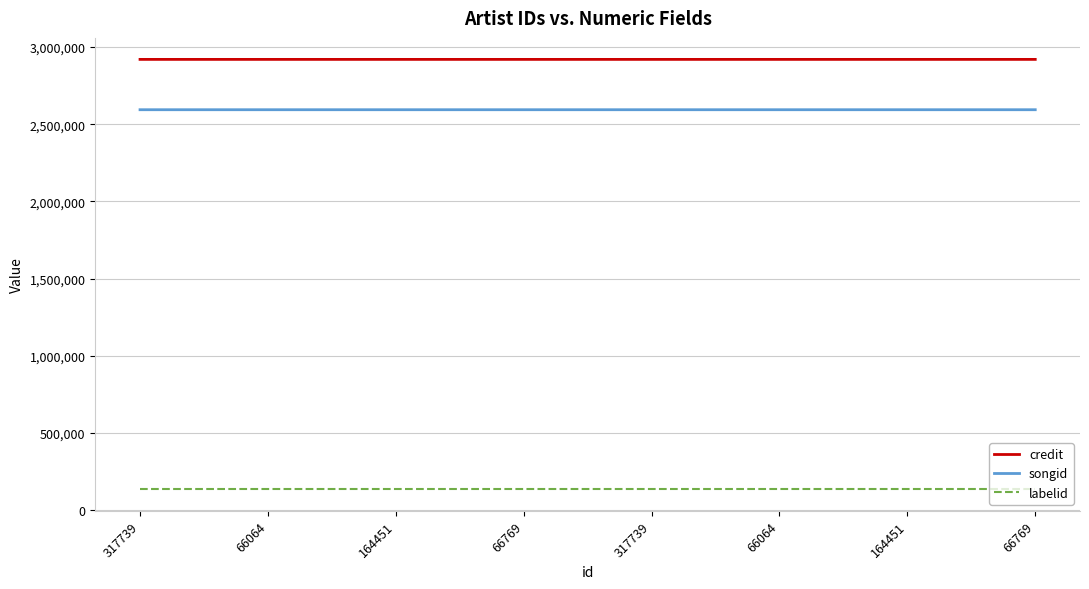

At 317739, list the series in order from largest to smallest.

credit, songid, labelid